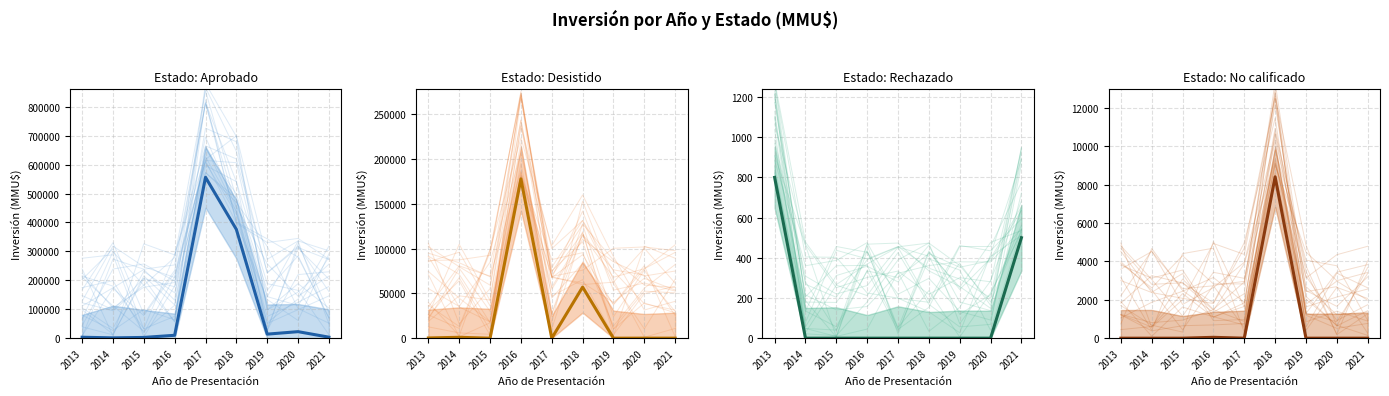

True or false: No calificado has more than 0 interior local peaks.

True